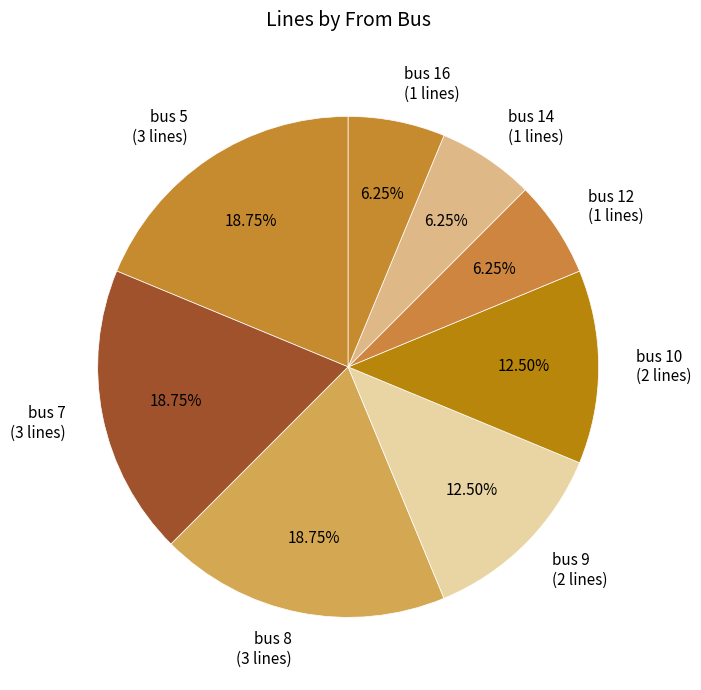

Between bus 10 (2 lines) and bus 12 (1 lines), which is larger?

bus 10 (2 lines)